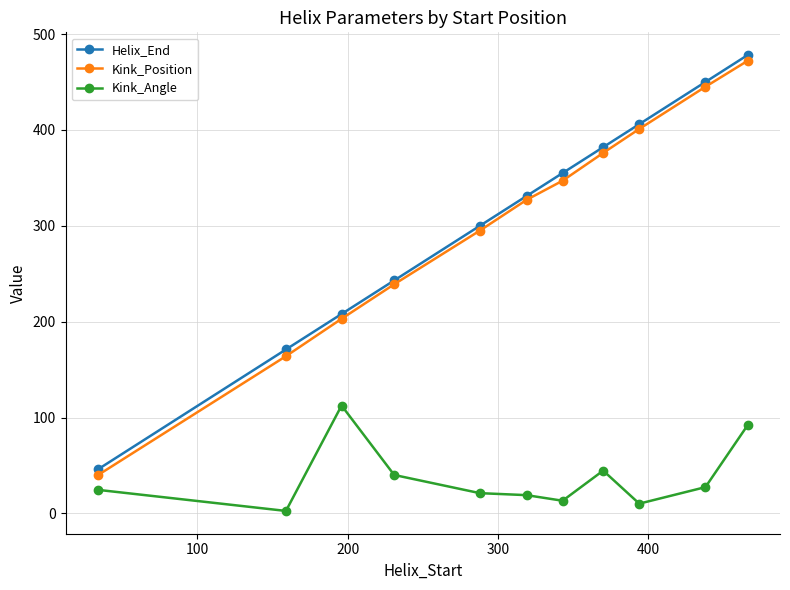

What is the value of the Kink_Position point at the 7th from the left?

347.0